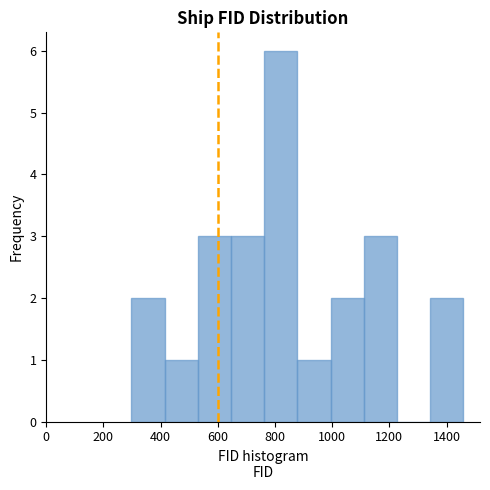

Reading left to right, list every bar in this chart as the range it spans on the x-axis followed by its height. Neither the bar edges nor the heights are printed on the chart, so give them approximately, as read against the axes.

300 to 420: 2
420 to 540: 1
540 to 640: 3
640 to 760: 3
760 to 880: 6
880 to 1000: 1
1000 to 1120: 2
1120 to 1220: 3
1220 to 1340: 0
1340 to 1460: 2